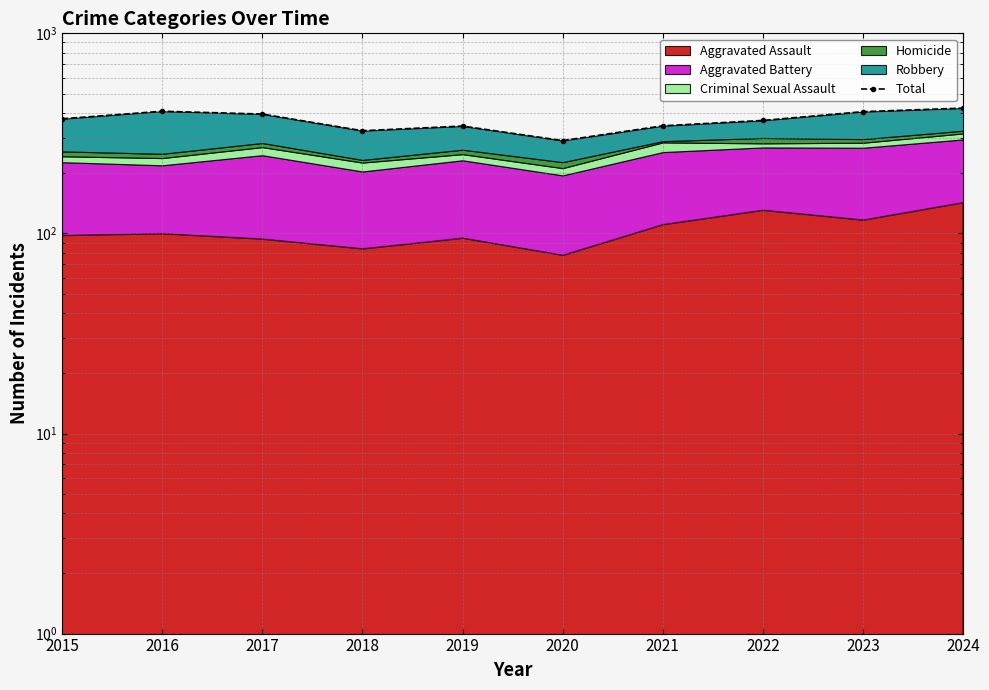

At which category does the data reach its first local peak?

2016